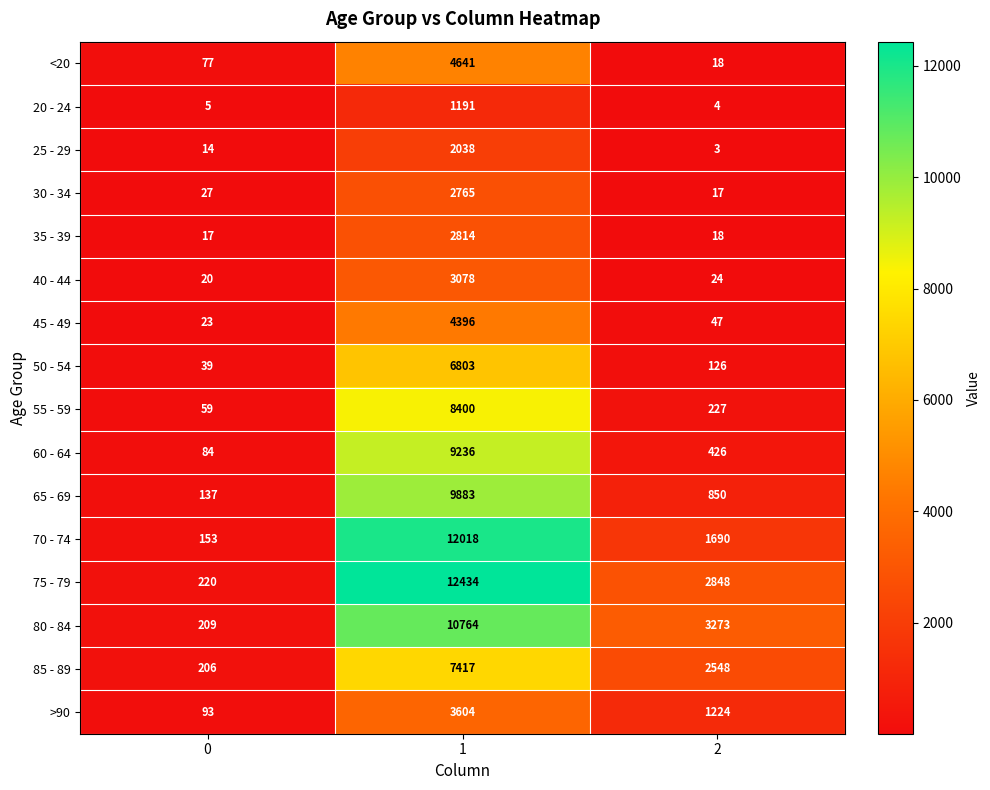

Which category has the highest value across all series?

1